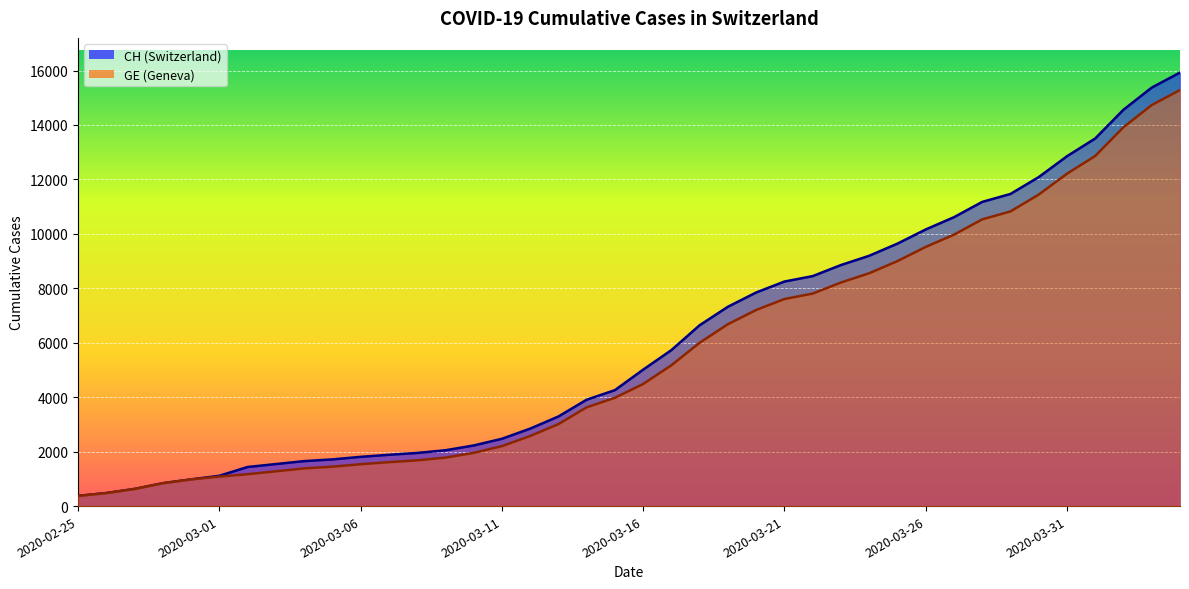

What is the minimum value for CH?

375